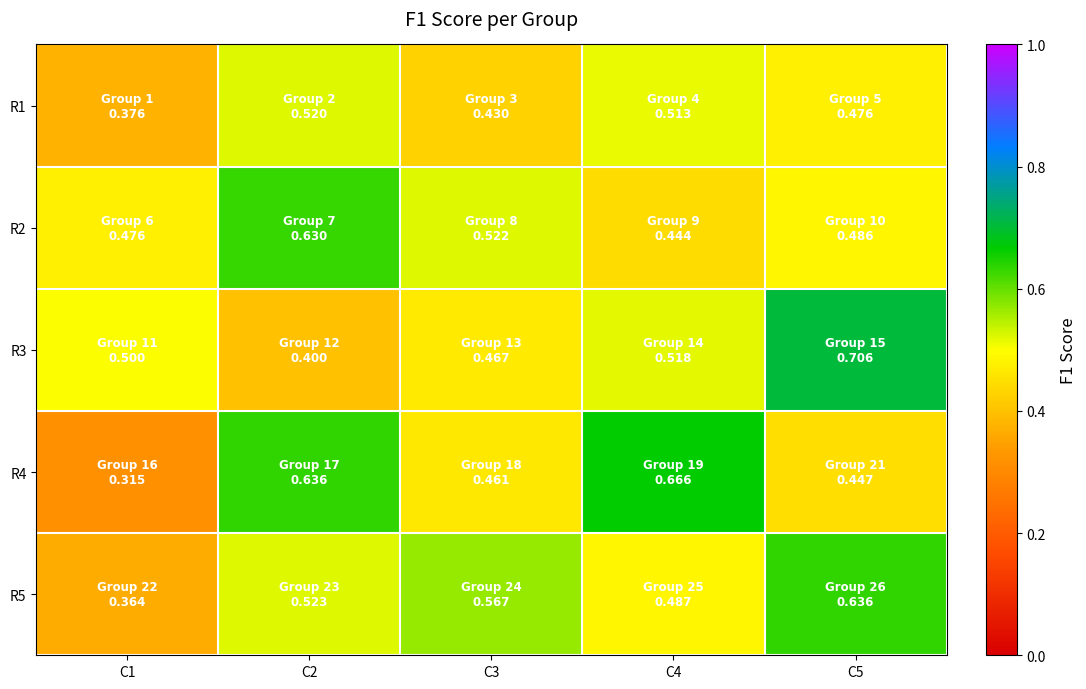

At which category is the sum across all series the highest?

C5